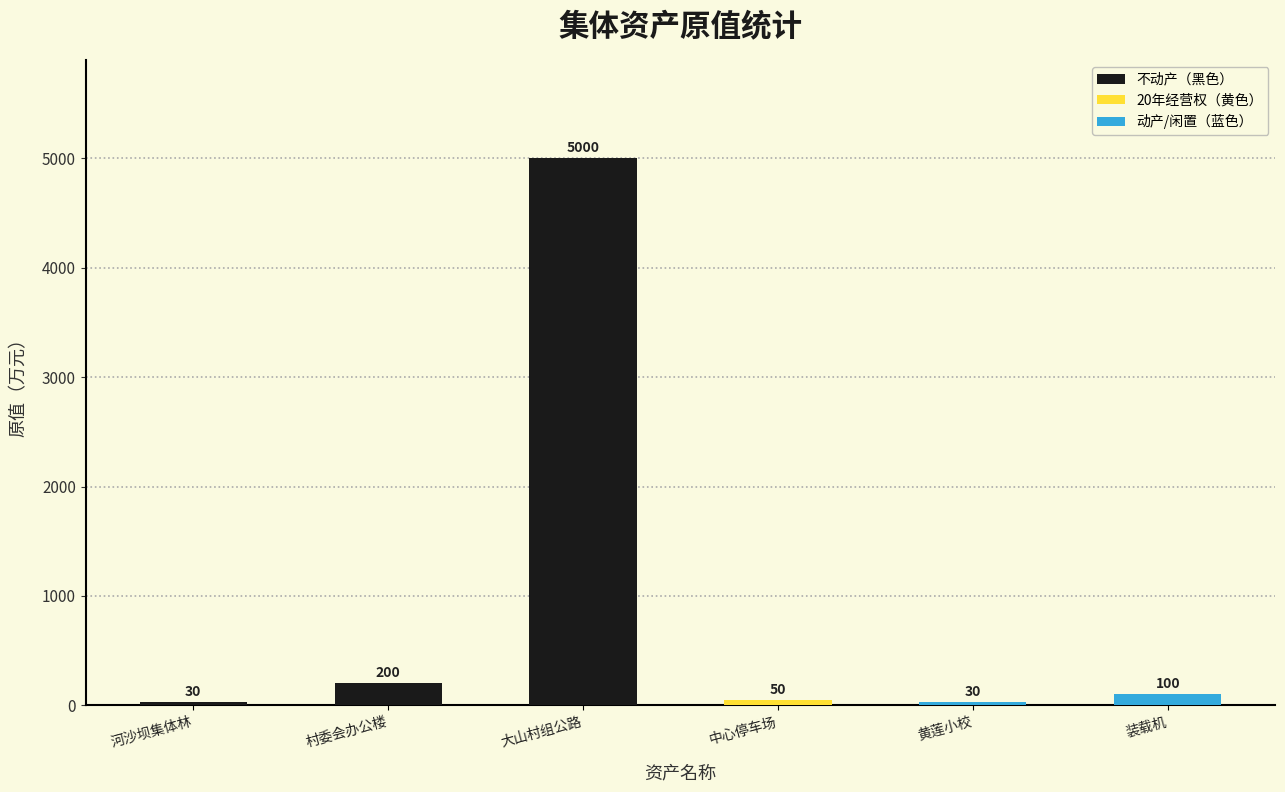

Reading left to right, transcribe all the data shown in this chart.

30	200	5000	50	30	100